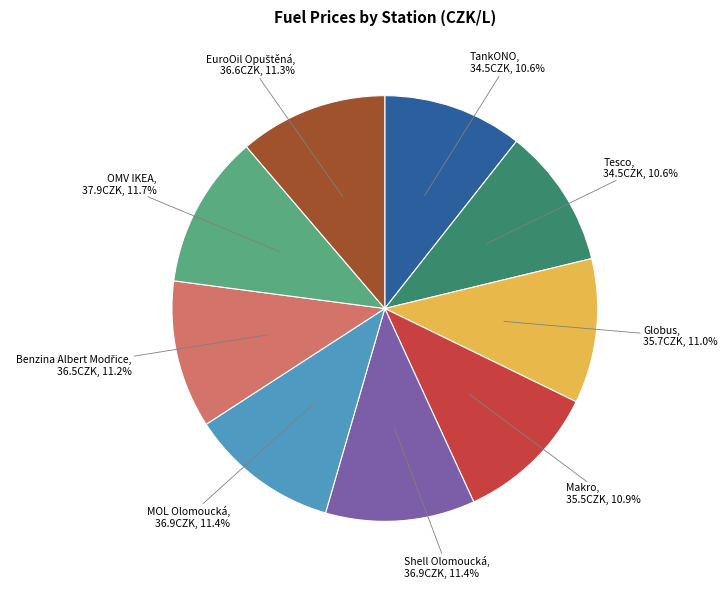

Count the number of slices in the pie.

9